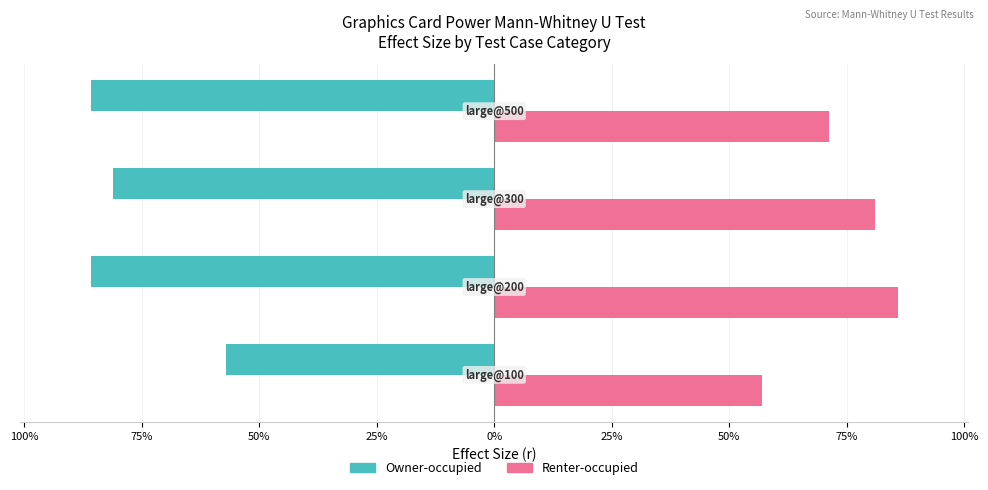

What are all the series names shown in the legend?

Owner-occupied, Renter-occupied